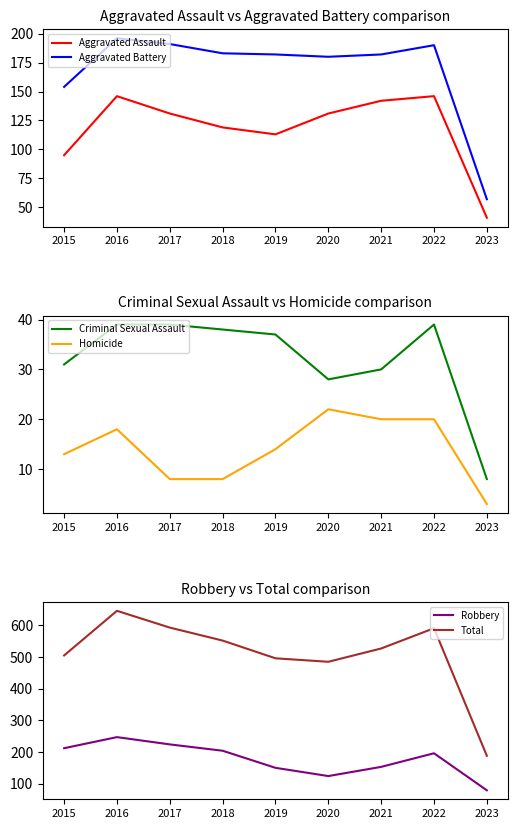

Where is Robbery nearest to the value 163?

2021